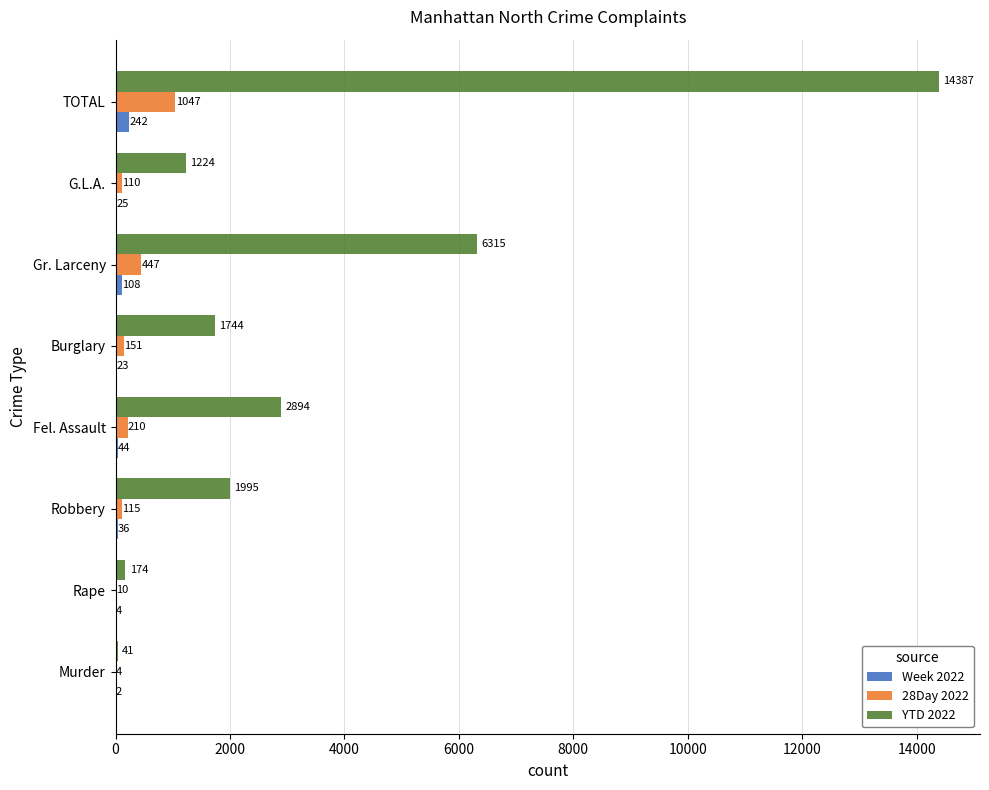

At which label is Week 2022 closest to 122?

Gr. Larceny